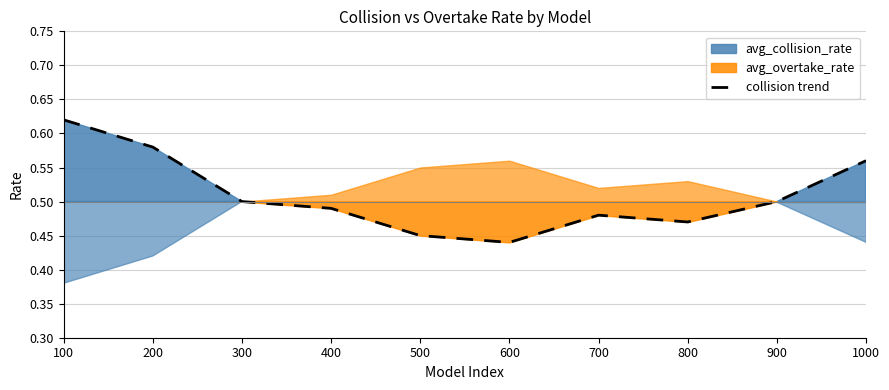

What is the average value?

0.5